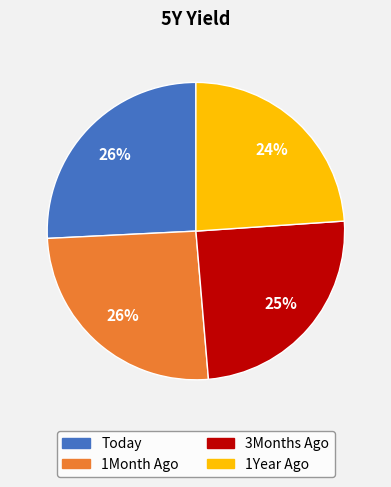

Is it true that 1Year Ago is 24% of the pie?

True